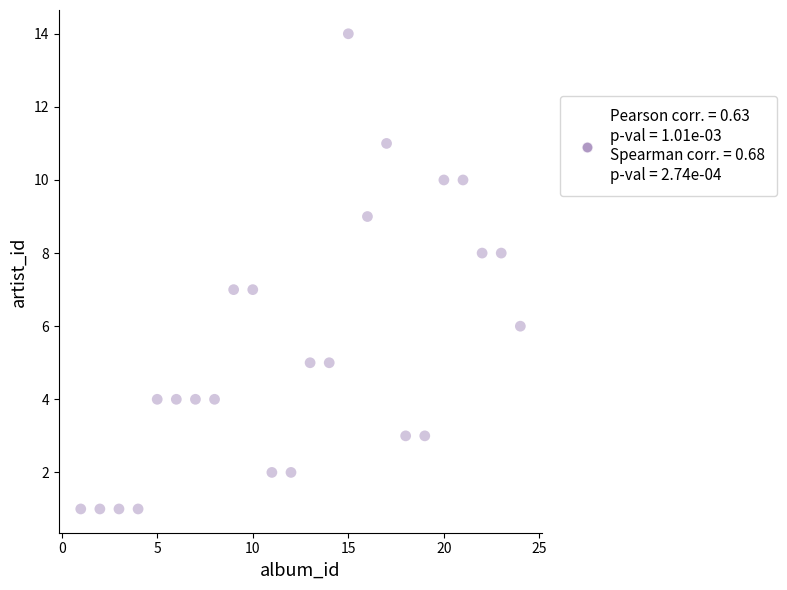

What is the range of Y values (max minus min)?

13